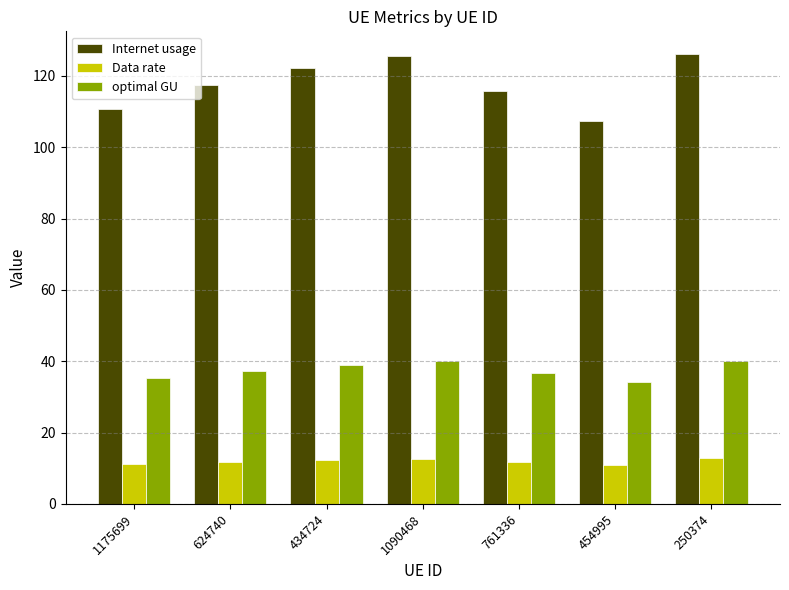

How many data points in Internet usage are less than 117?

3